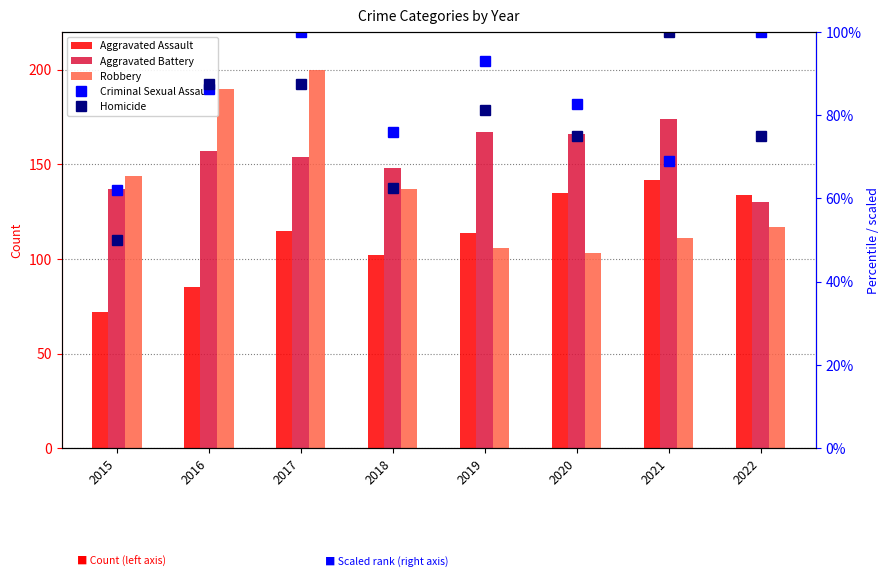

Reading left to right, transcribe all the data shown in this chart.

Aggravated Assault: 72.0	85.0	115.0	102.0	114.0	135.0	142.0	134.0
Aggravated Battery: 137.0	157.0	154.0	148.0	167.0	166.0	174.0	130.0
Robbery: 144.0	190.0	200.0	137.0	106.0	103.0	111.0	117.0
Criminal Sexual Assault: 62.1	86.2	100.0	75.9	93.1	82.8	69.0	100.0
Homicide: 50.0	87.5	87.5	62.5	81.2	75.0	100.0	75.0